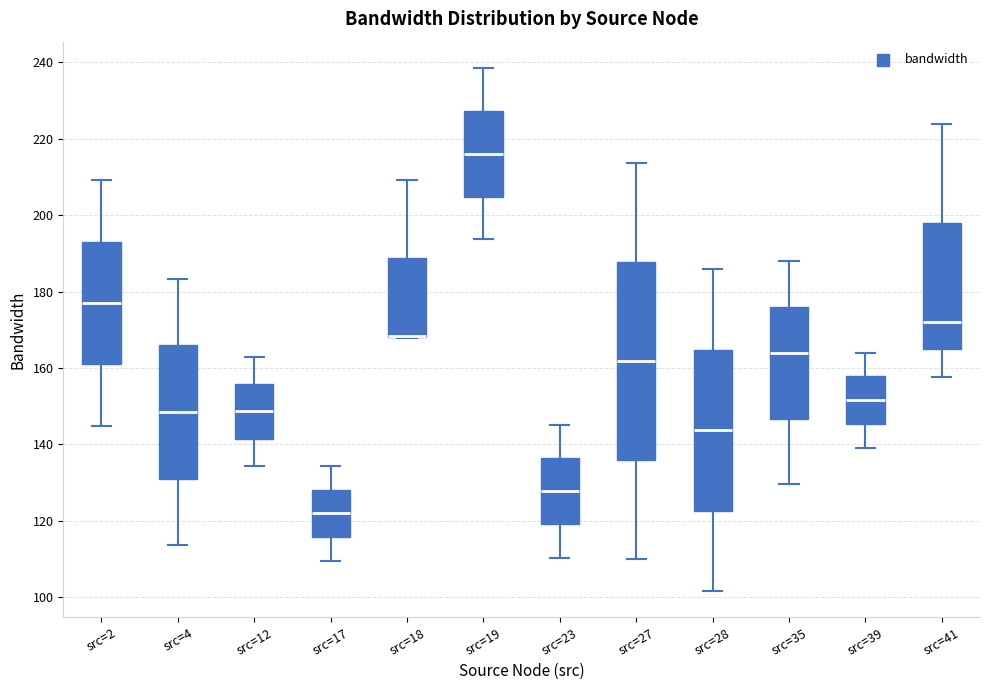

Comparing the boxes themselves (not the whiskers), which one is the tallest?

src=27